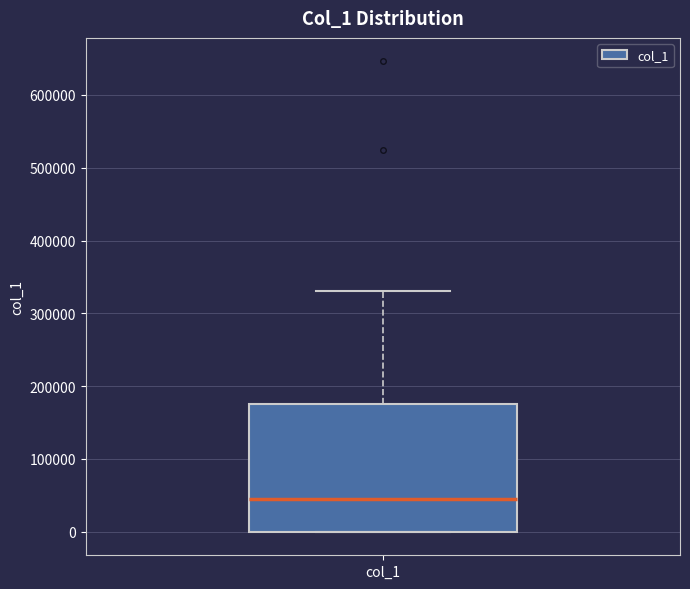

Read this box plot against the y-axis: the position of the median line, the range covered by the box, and the ends of both whiskers. The values are not printed on the chart, so give them approximately, as read against the axis.

median 40000, box 0 to 180000, whiskers 0 to 330000